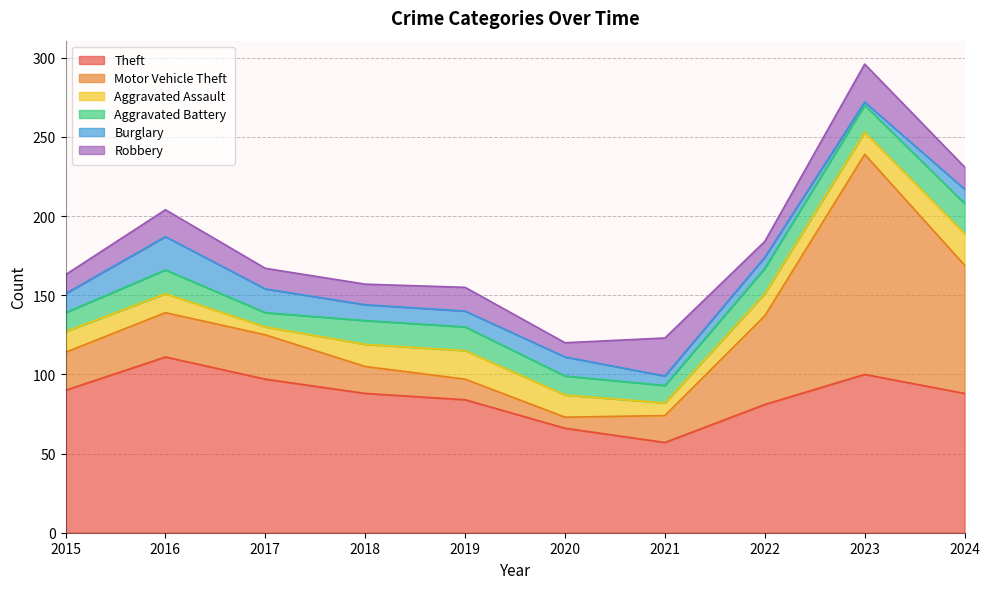

Is it true that Robbery equals 13 at 2017?

True